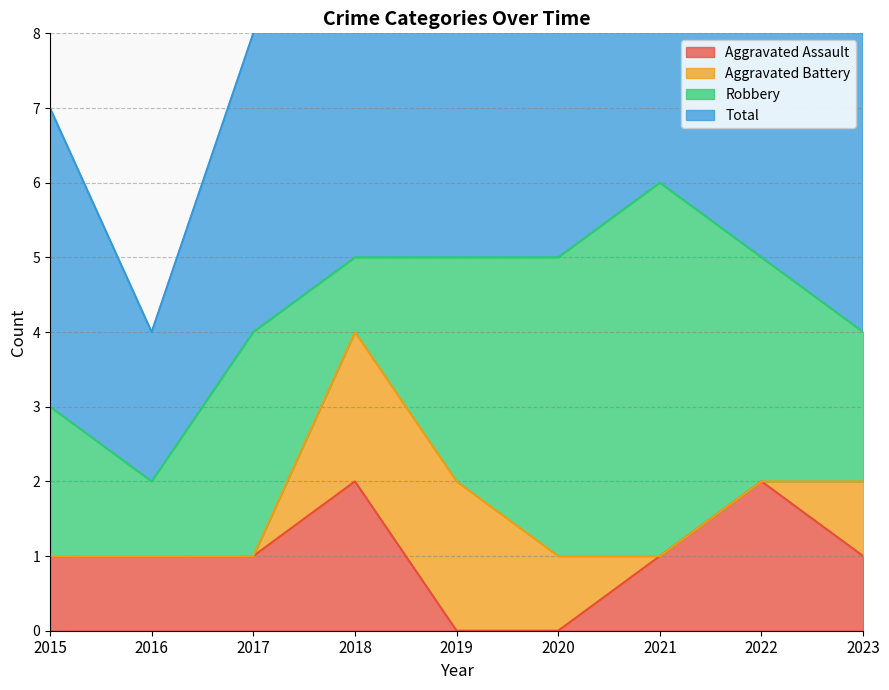

True or false: Aggravated Assault has a value of 1 at 2023.

True